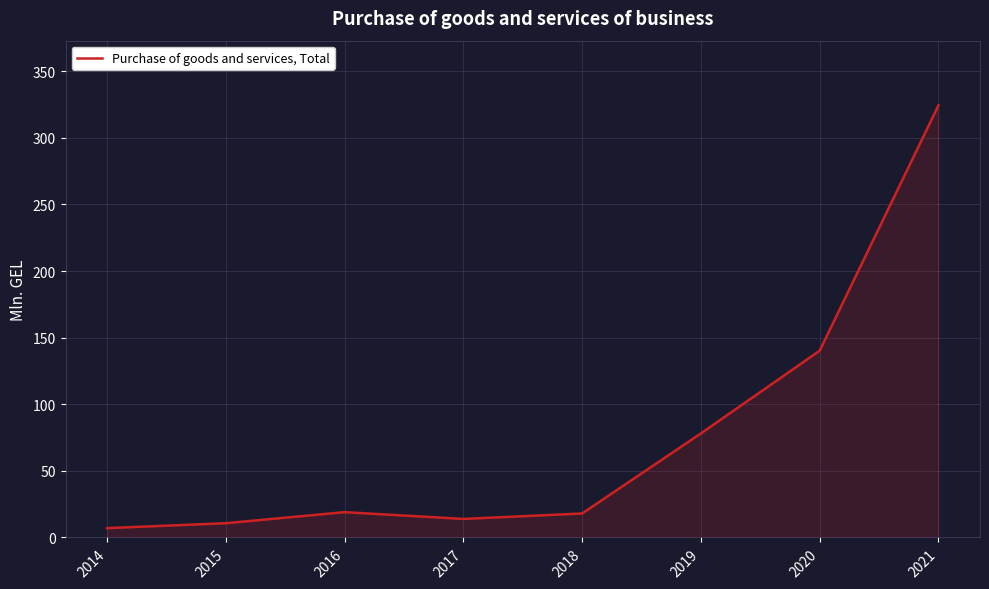

What is the difference between the values at 2017 and 2015?

3.2